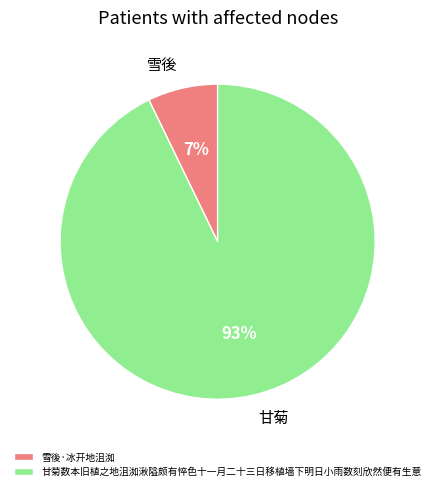

To the nearest percent, what is the average slice percentage?

50%